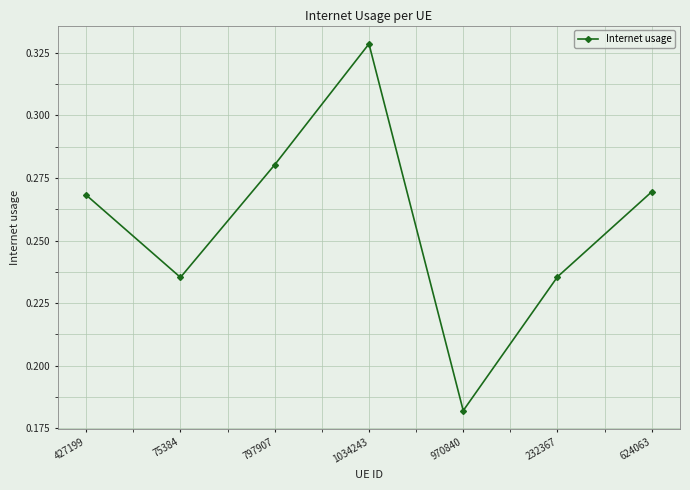

The chart shows a value of 0.3 at 232367. True or false?

False